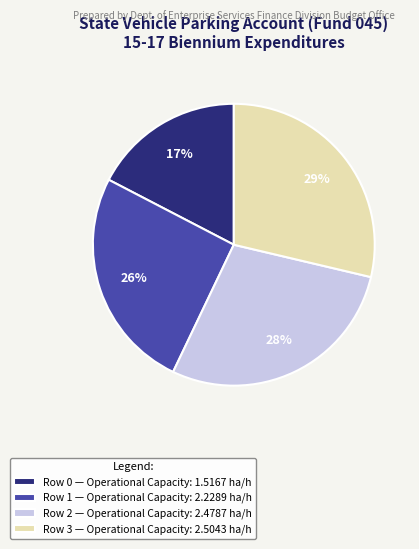

To the nearest percent, what percentage of the pie is Row 1 — Operational Capacity: 2.2289 ha/h?

26%